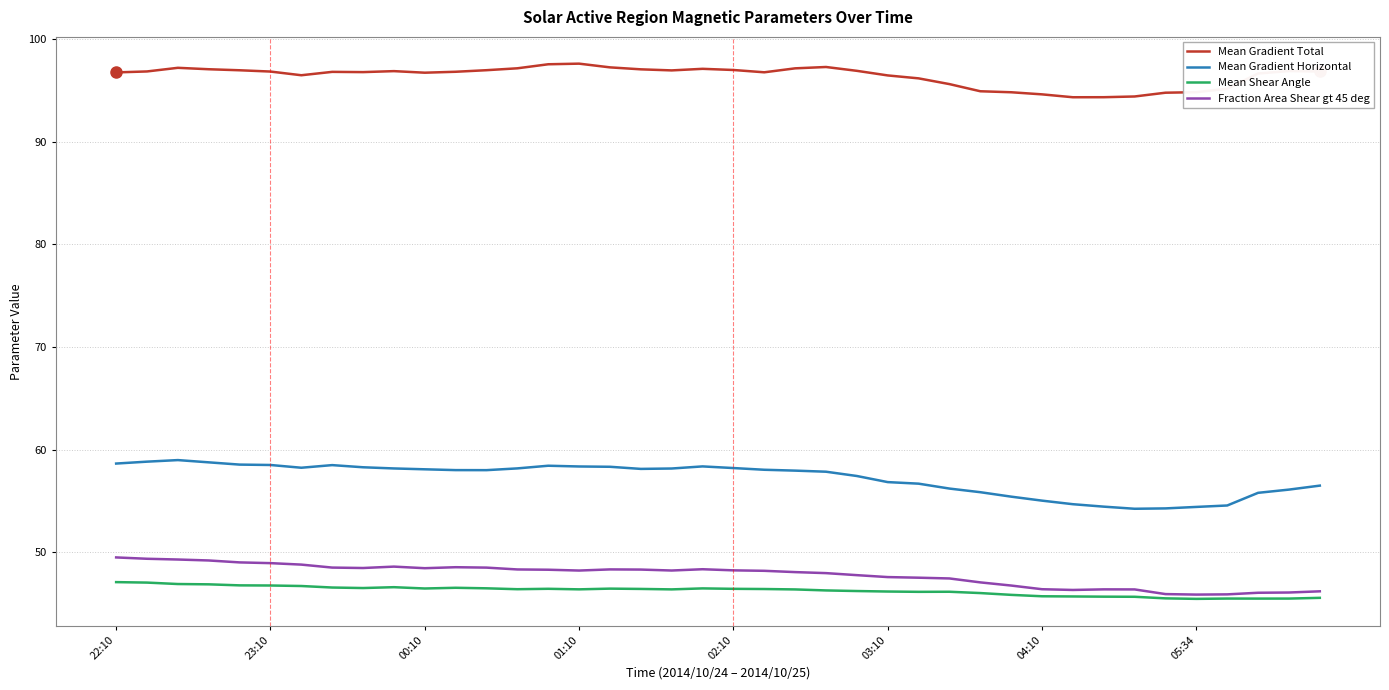

True or false: Mean Gradient Horizontal and Fraction Area Shear gt 45 deg cross at least once.

False